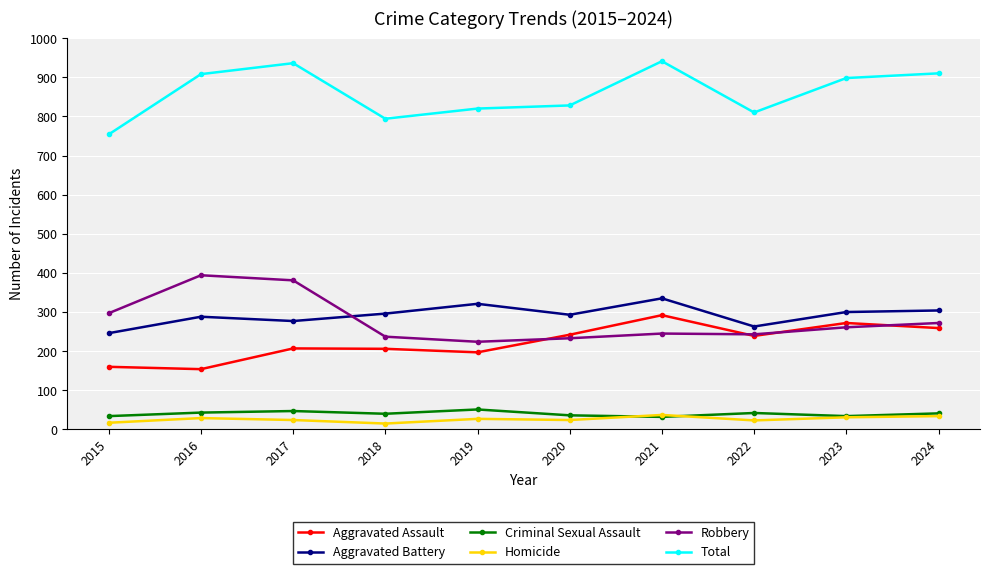

Is it true that Homicide equals 15 at 2018?

True